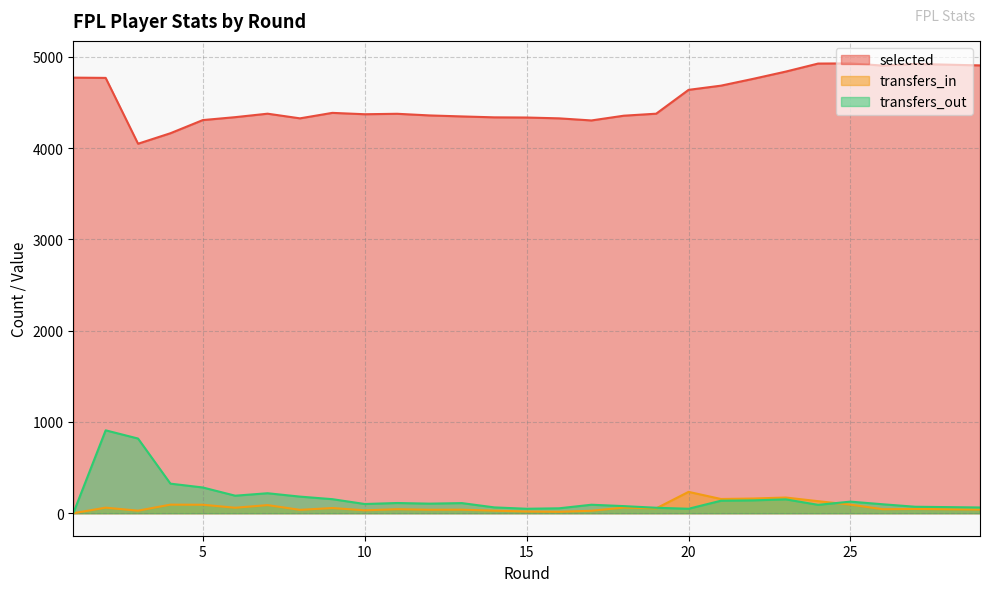

What is the value of the selected point at the 19th from the left?

4376